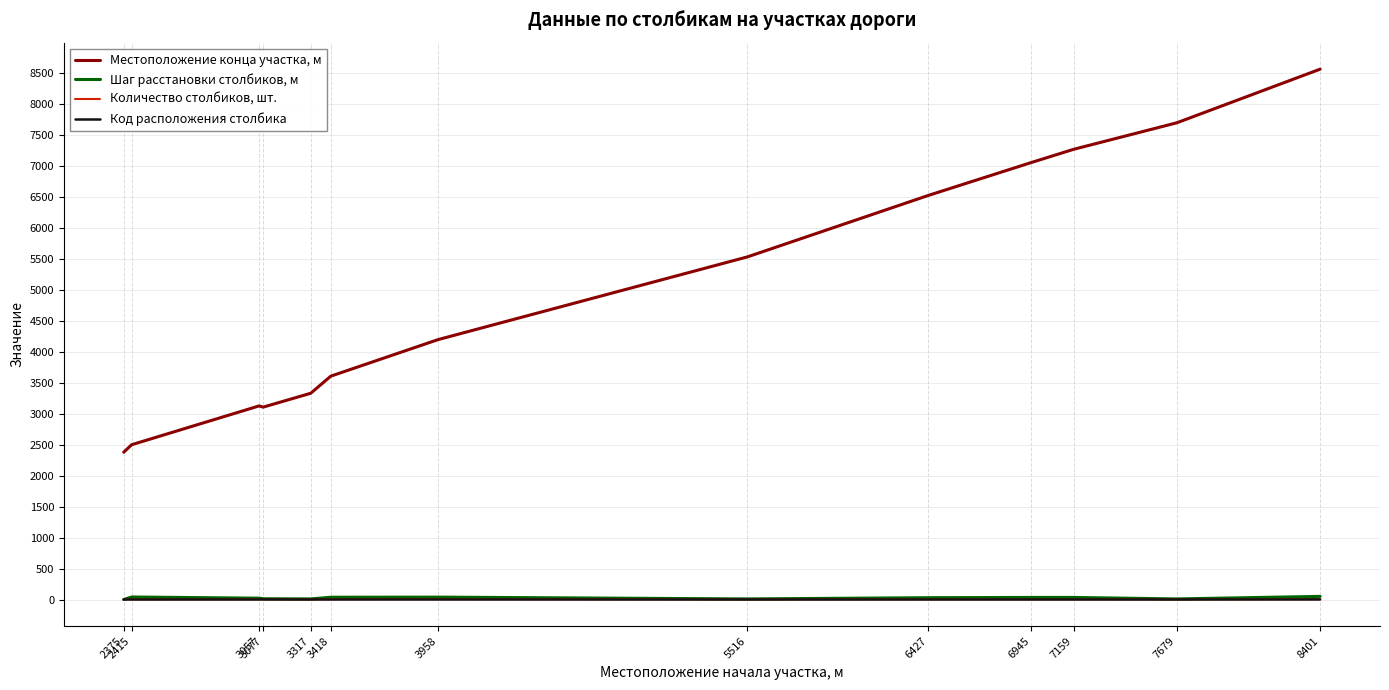

Rank the series by their maximum value, from lowest to highest.

Код расположения столбика, Количество столбиков, шт., Шаг расстановки столбиков, м, Местоположение конца участка, м